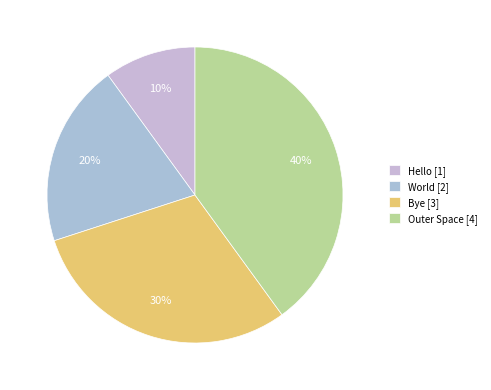

Which has a higher value, Hello or World?

World